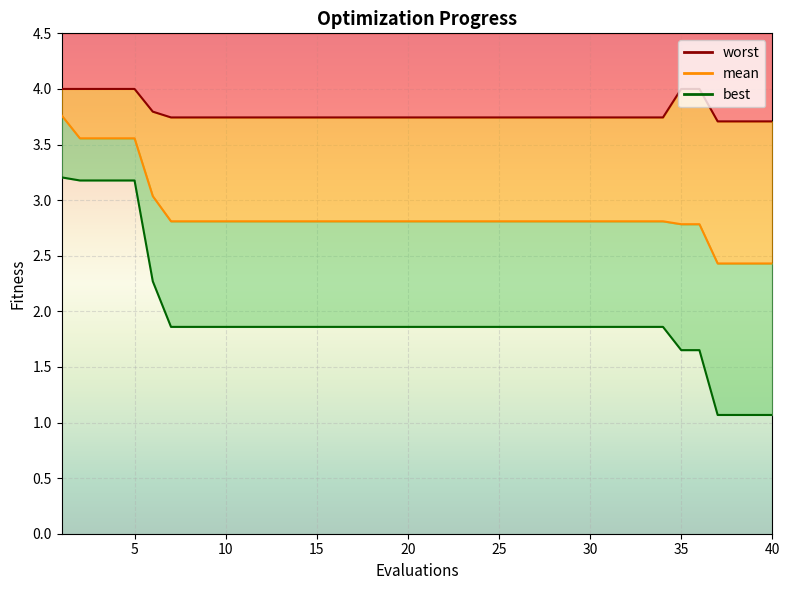

True or false: worst and mean intersect in this chart.

False